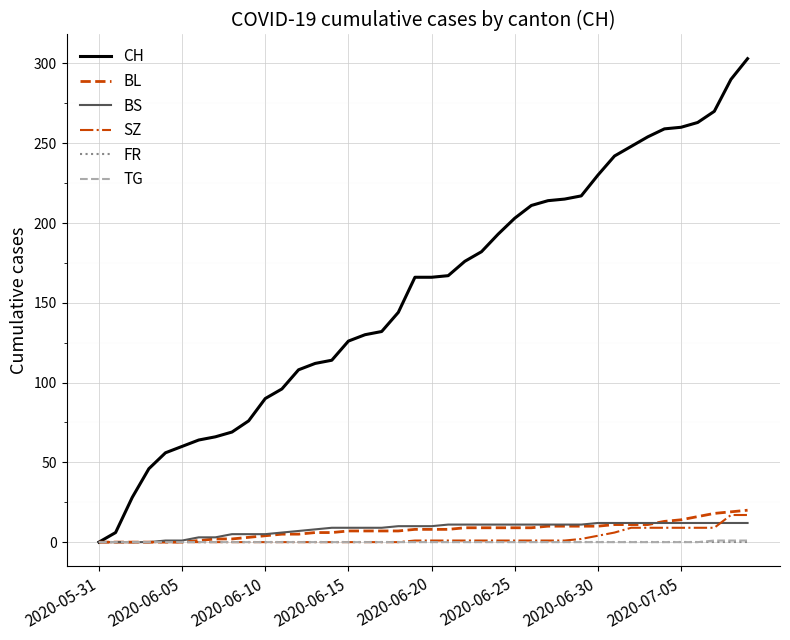

Which series has the largest range (max minus min)?

CH